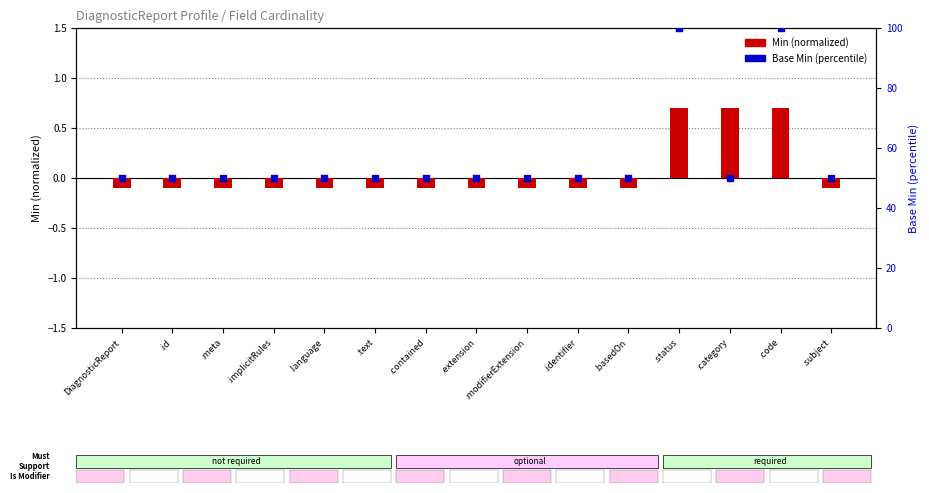

What are all the series names shown in the legend?

Min (normalized), Base Min (percentile)